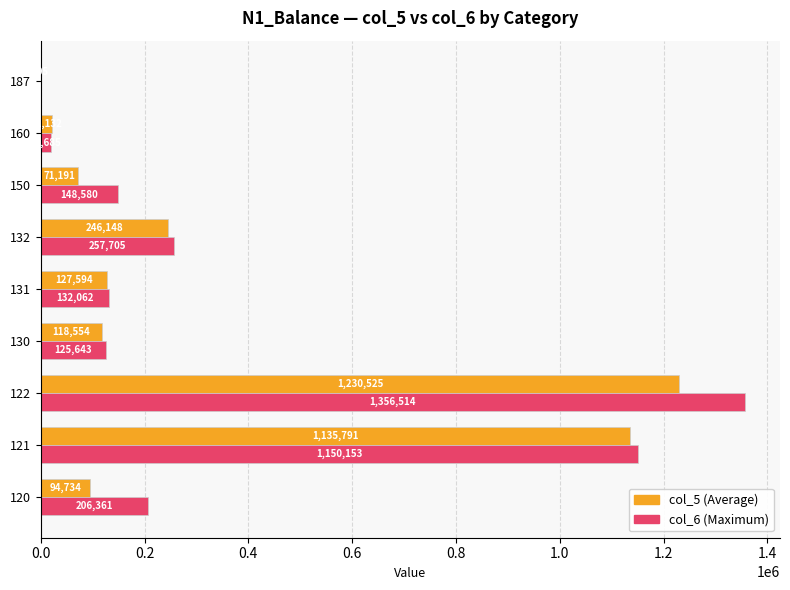

At which category is the sum across all series the highest?

122